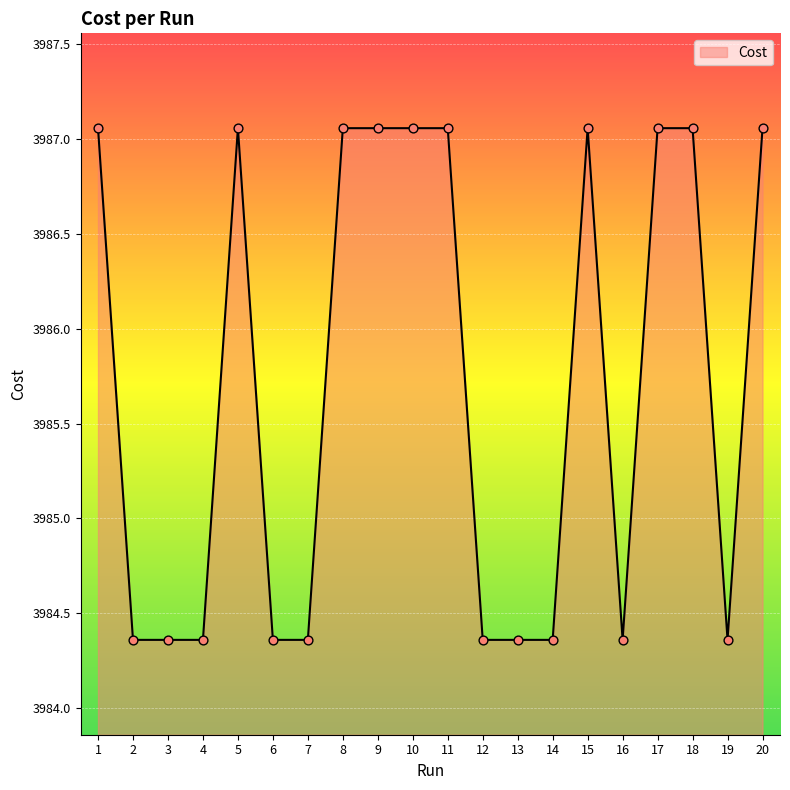

What is the change in value from 3 to 5?

+2.7